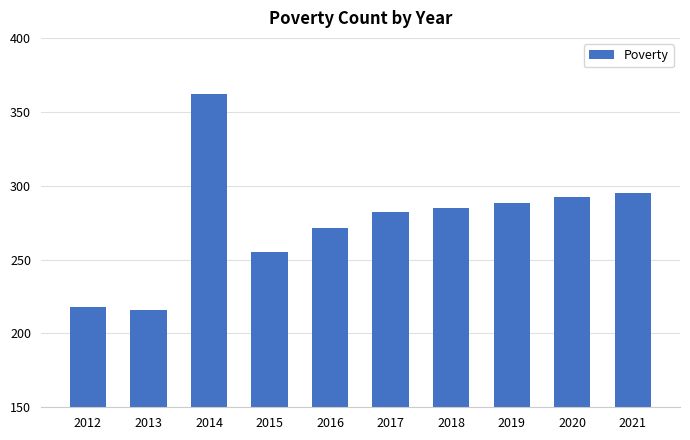

Is it true that the value at 2017 is 387?

False